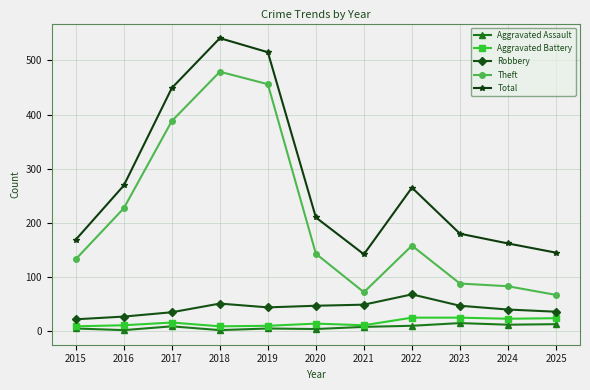

True or false: Aggravated Battery and Total cross at least once.

False